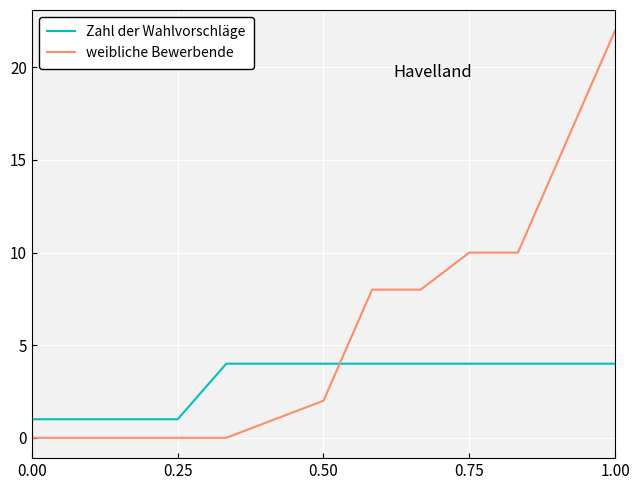

What is the maximum value shown in the chart?

22